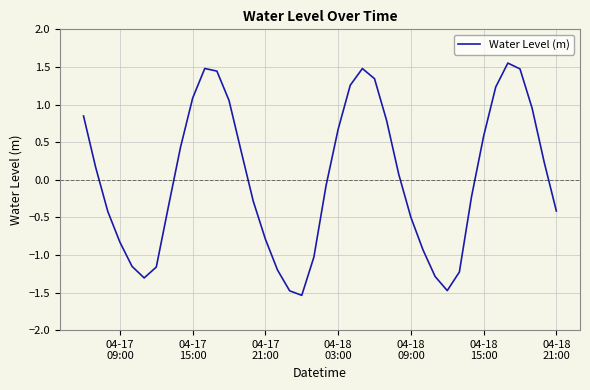

What is the minimum value shown in the chart?

-1.5